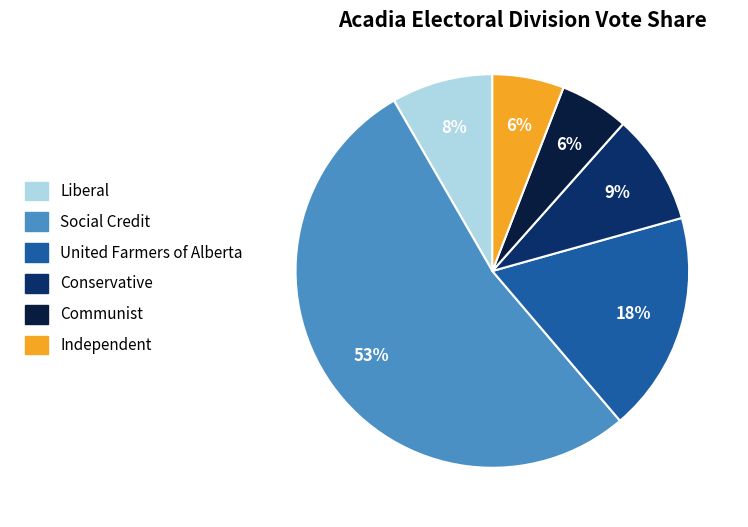

Which category has the biggest portion of the pie?

Social Credit